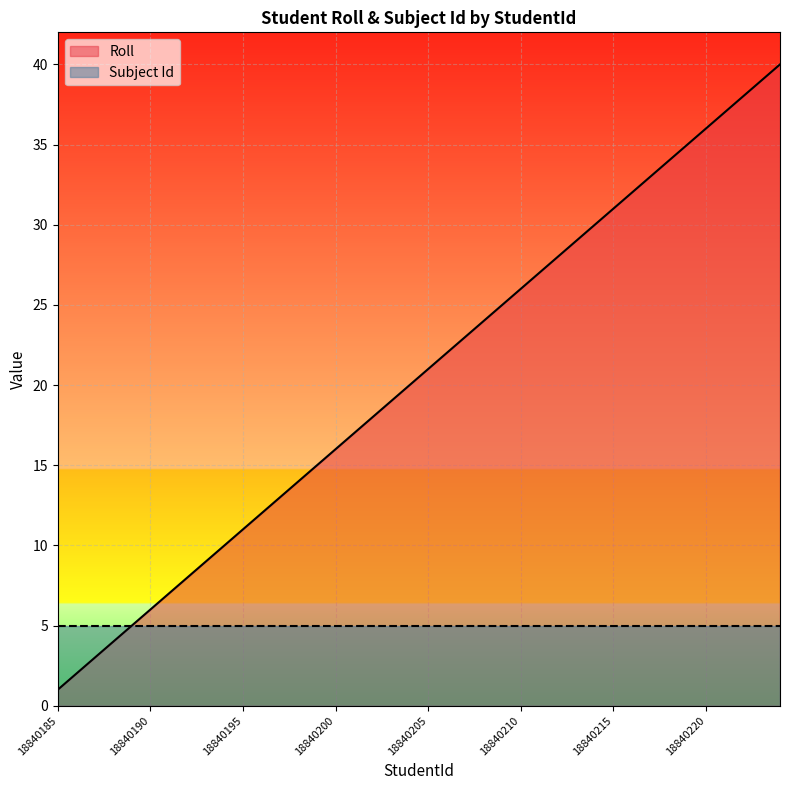

The value at 18840185 is 1. True or false?

True